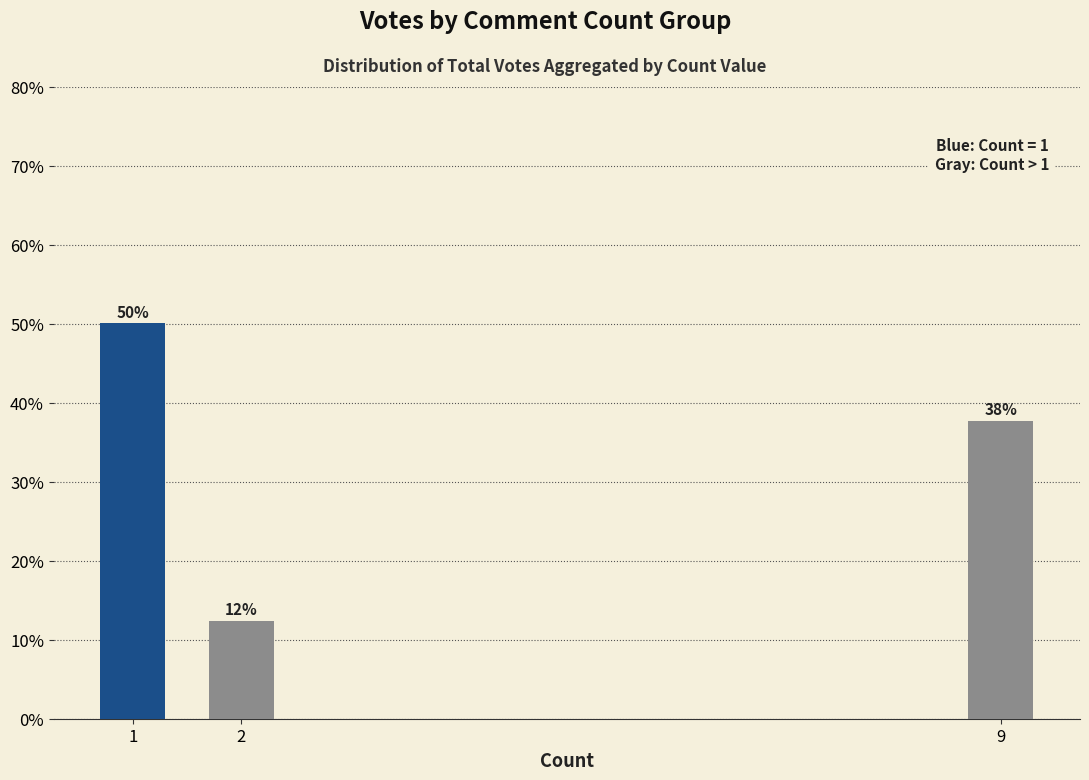

Reading right to left, what are all the values shown in this chart?

37.6	12.4	50.0